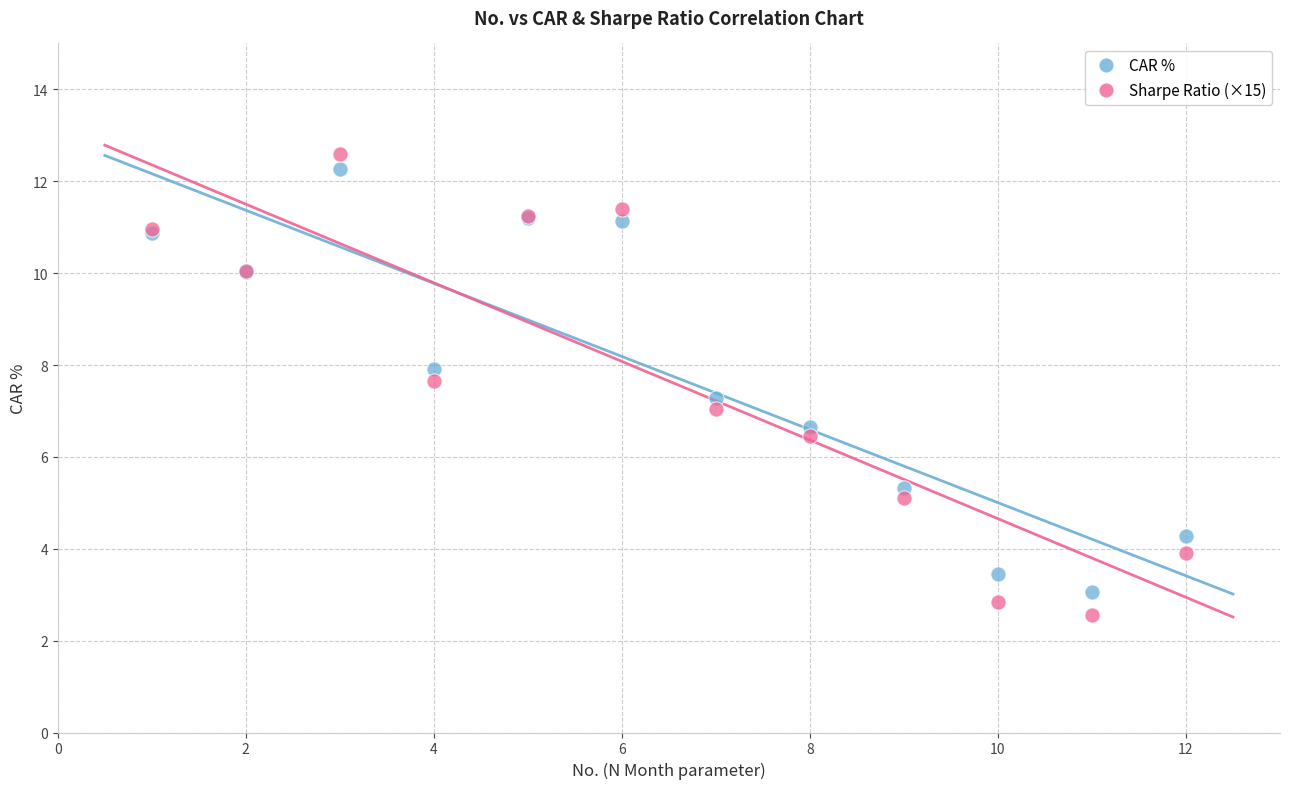

What is the X range (max minus min) for the scatter plot?

11.0